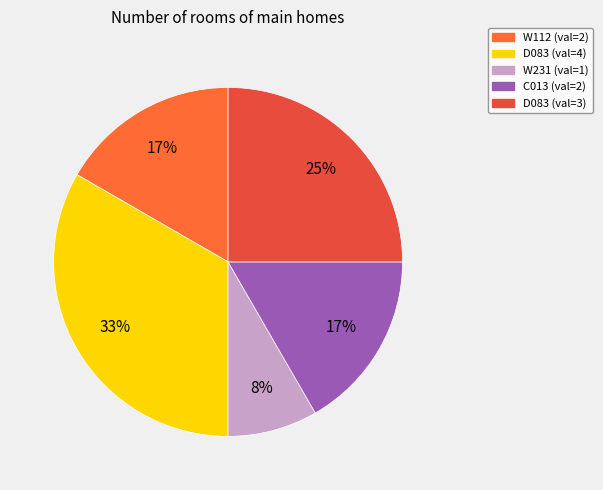

Count the number of slices in the pie.

5